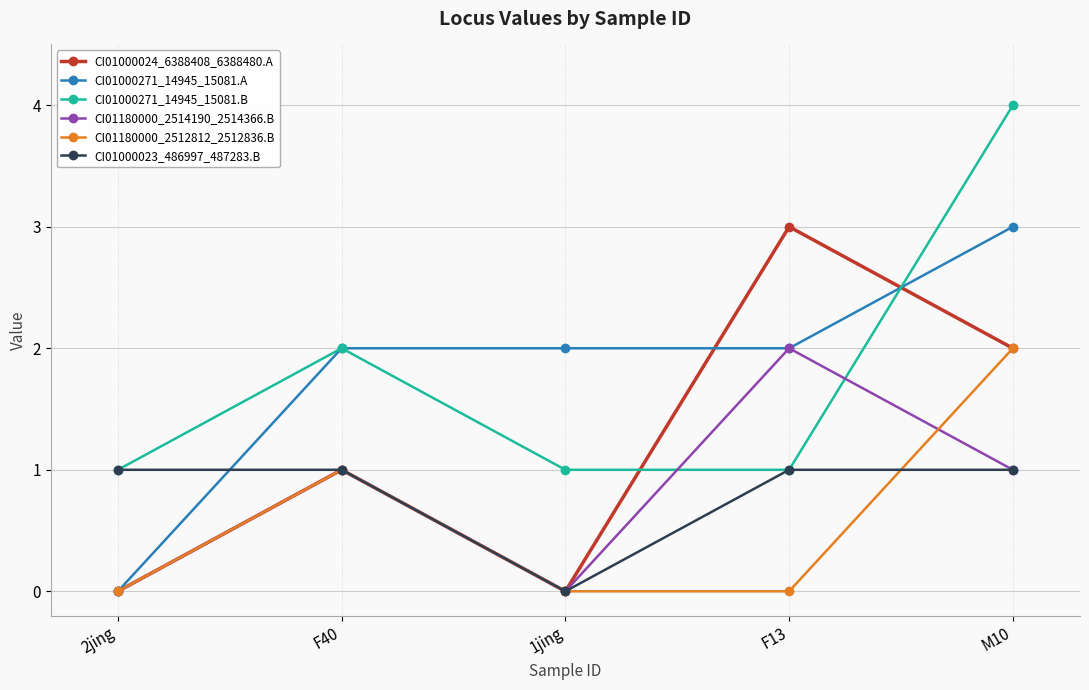

Reading right to left, extract all data points from this chart.

CI01000024_6388408_6388480.A: 2	3	0	1	0
CI01000271_14945_15081.A: 3	2	2	2	0
CI01000271_14945_15081.B: 4	1	1	2	1
CI01180000_2514190_2514366.B: 1	2	0	1	0
CI01180000_2512812_2512836.B: 2	0	0	1	0
CI01000023_486997_487283.B: 1	1	0	1	1